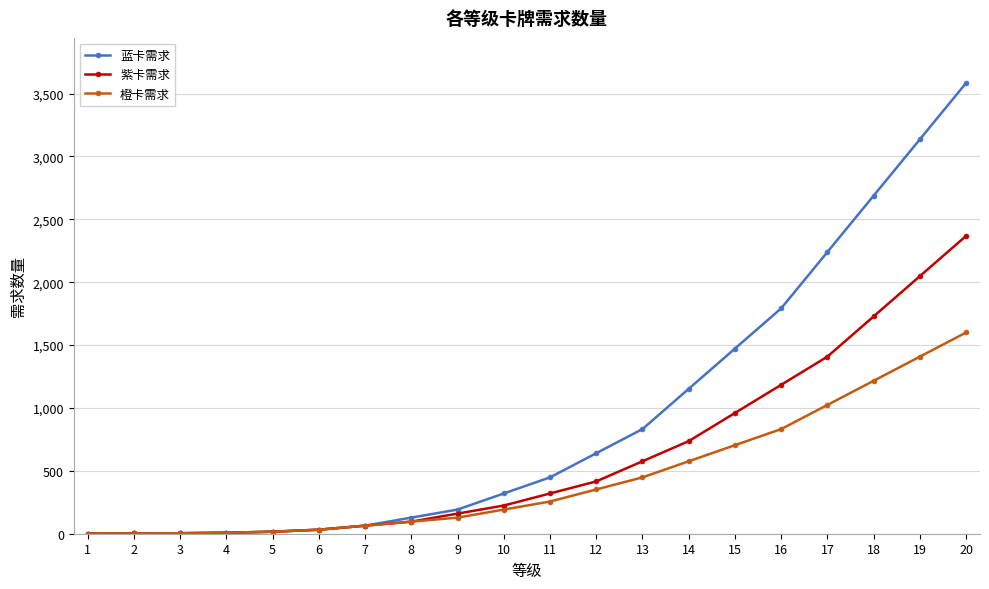

The value of 紫卡需求 at 15 is 960. True or false?

True